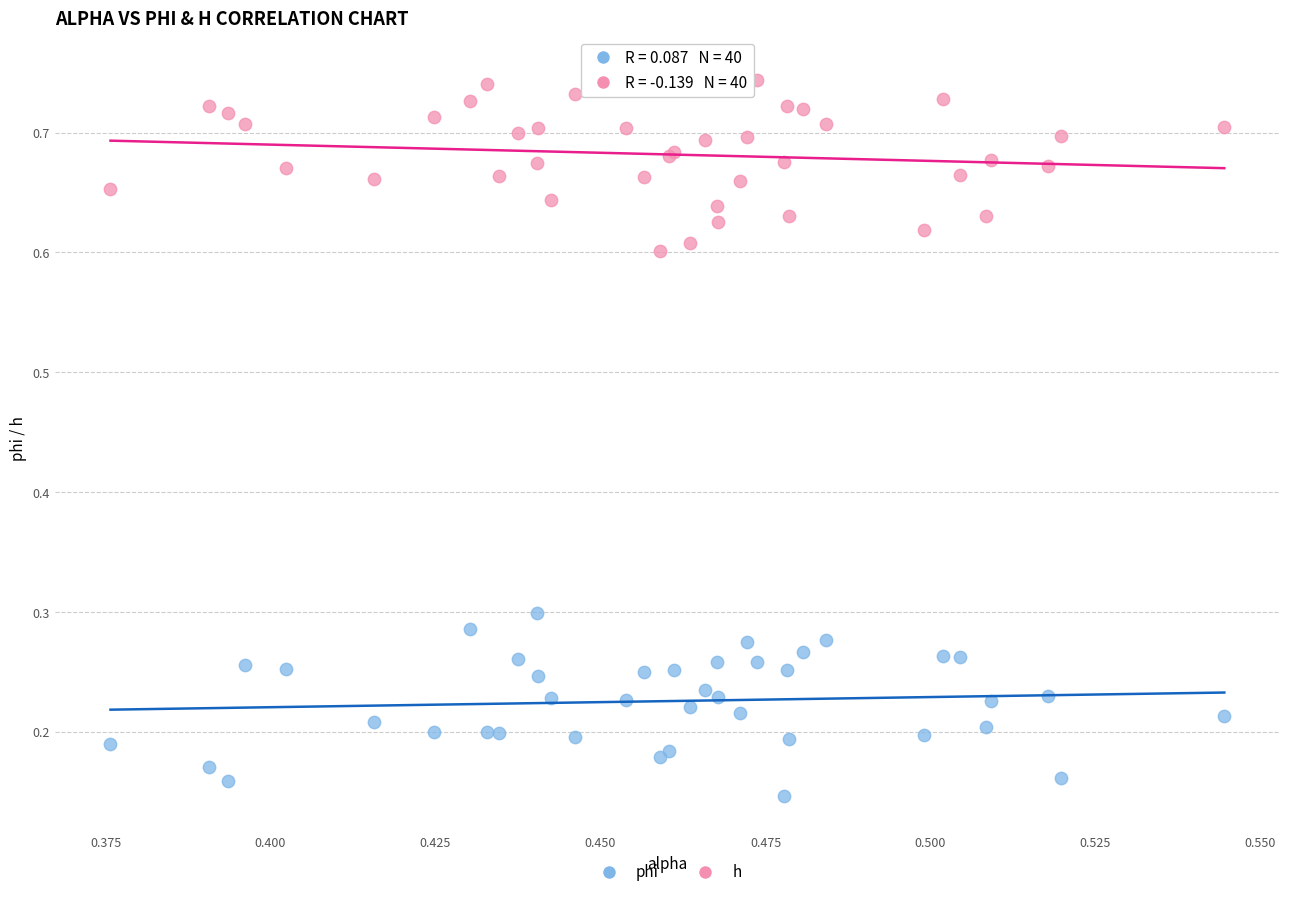

Which series contains the highest Y value?

h